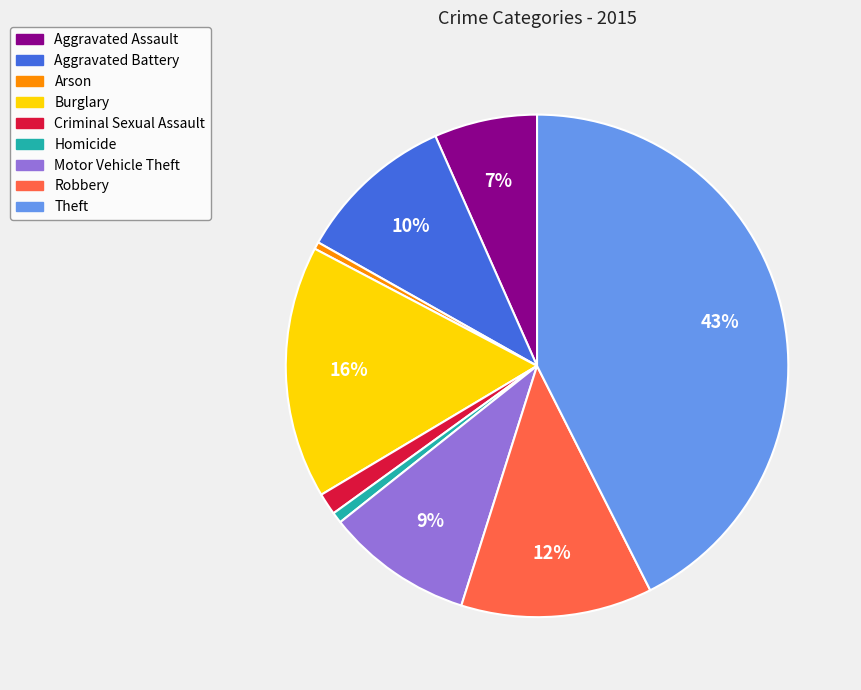

True or false: Robbery accounts for 12% of the total.

True